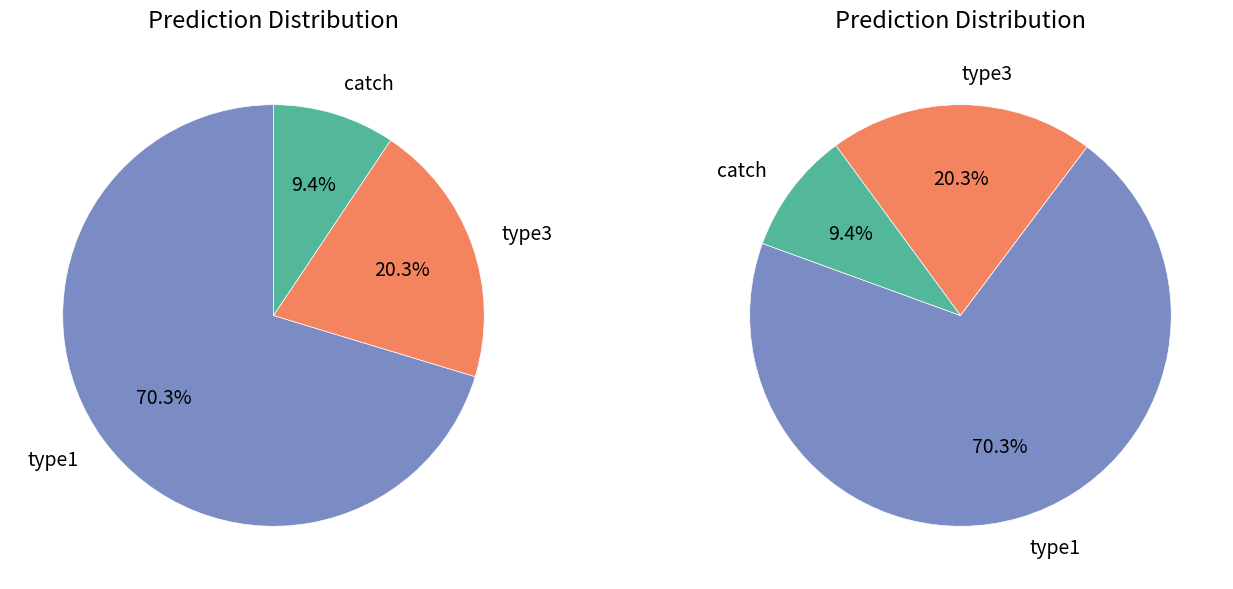

To the nearest percent, what is the difference between the largest and smallest slice percentages?

61%